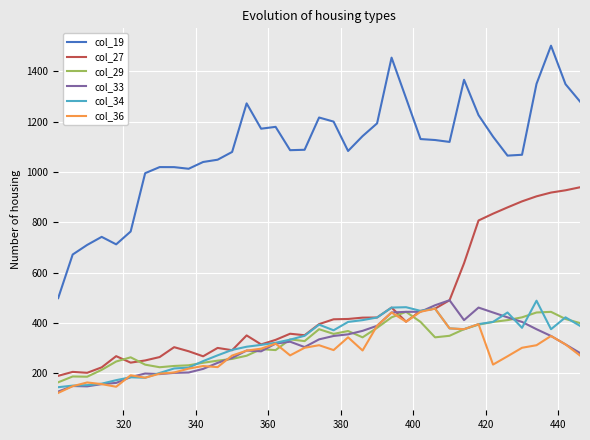

Which series has the largest total across all categories?

col_19